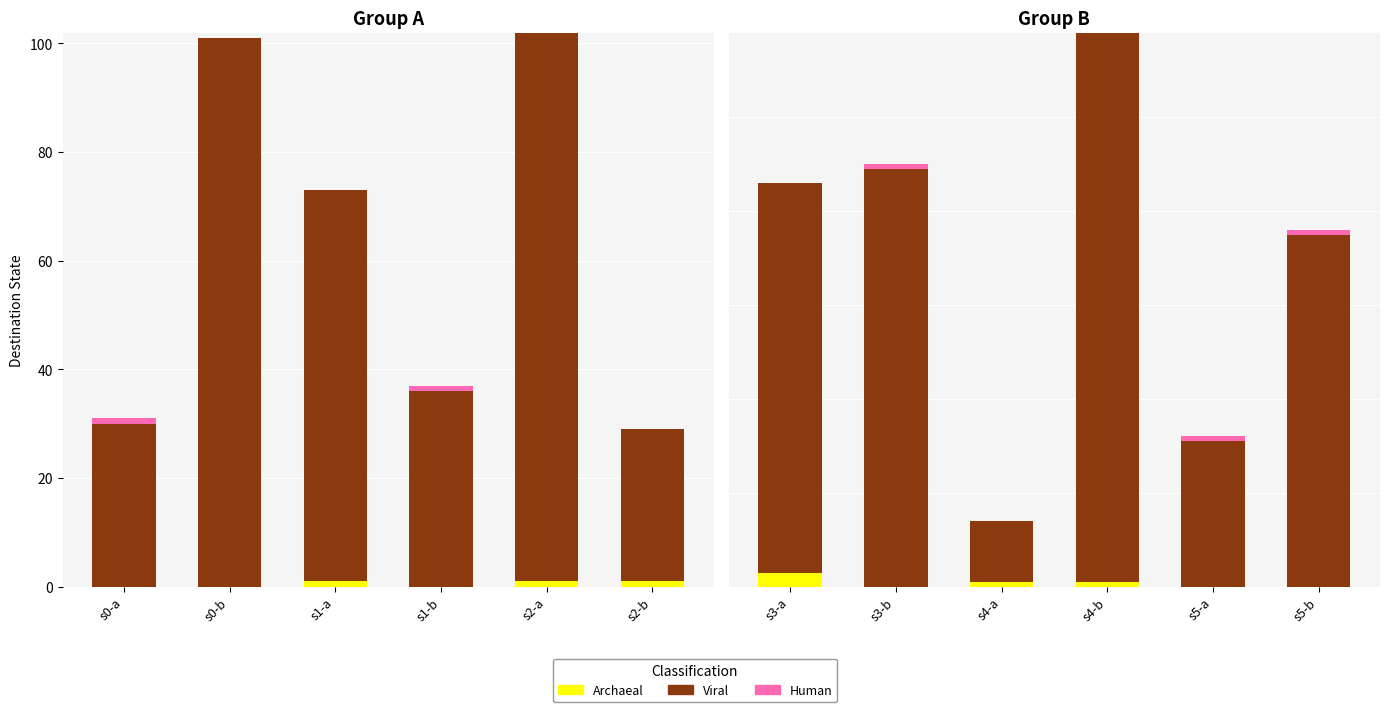

Is the value of Human at s5-a greater than the value of Viral at s4-b?

No